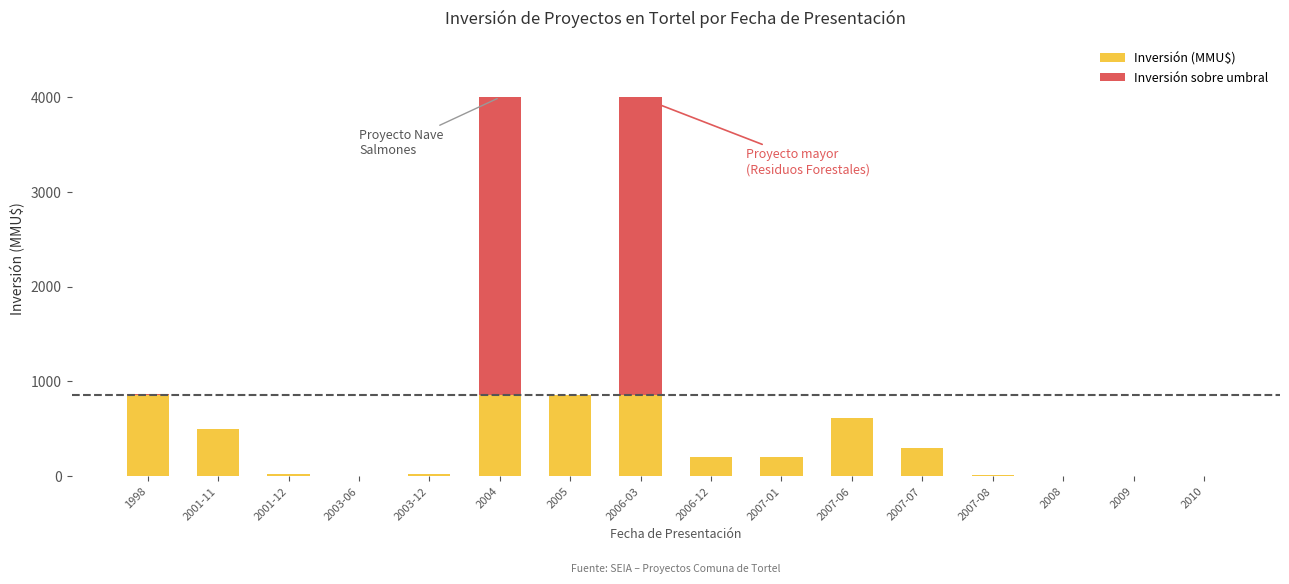

Is it true that Inversión (MMU$) equals -302.6 at 2009?

False